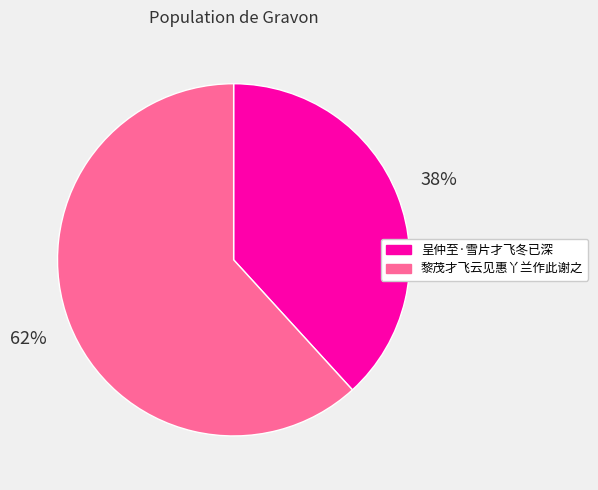

Which slice represents more than half of the pie?

黎茂才飞云见惠丫兰作此谢之